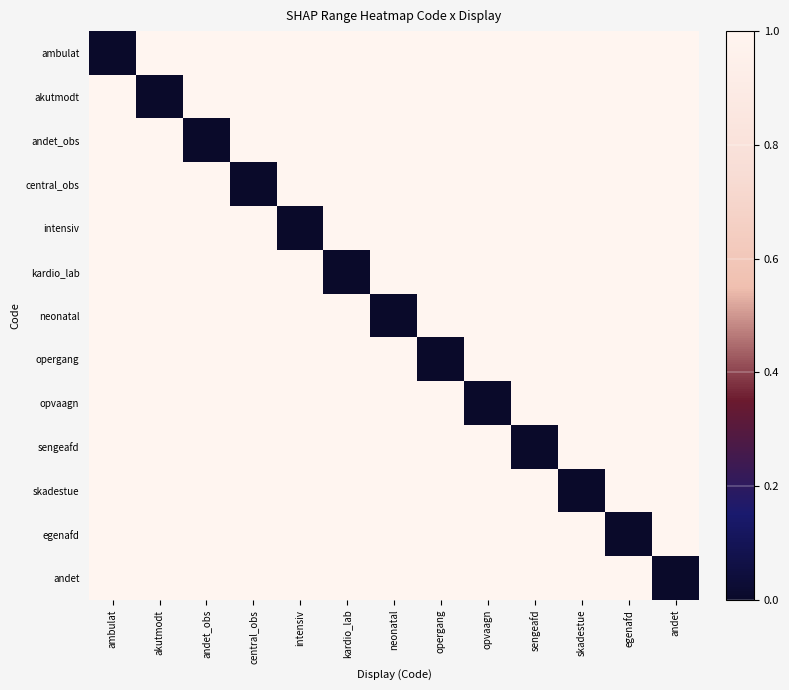

Reading left to right, list all the values displayed in this chart.

ambulat: ambulat=0	akutmodt=1	andet_obs=1	central_obs=1	intensiv=1	kardio_lab=1	neonatal=1	opergang=1	opvaagn=1	sengeafd=1	skadestue=1	egenafd=1	andet=1
akutmodt: ambulat=1	akutmodt=0	andet_obs=1	central_obs=1	intensiv=1	kardio_lab=1	neonatal=1	opergang=1	opvaagn=1	sengeafd=1	skadestue=1	egenafd=1	andet=1
andet_obs: ambulat=1	akutmodt=1	andet_obs=0	central_obs=1	intensiv=1	kardio_lab=1	neonatal=1	opergang=1	opvaagn=1	sengeafd=1	skadestue=1	egenafd=1	andet=1
central_obs: ambulat=1	akutmodt=1	andet_obs=1	central_obs=0	intensiv=1	kardio_lab=1	neonatal=1	opergang=1	opvaagn=1	sengeafd=1	skadestue=1	egenafd=1	andet=1
intensiv: ambulat=1	akutmodt=1	andet_obs=1	central_obs=1	intensiv=0	kardio_lab=1	neonatal=1	opergang=1	opvaagn=1	sengeafd=1	skadestue=1	egenafd=1	andet=1
kardio_lab: ambulat=1	akutmodt=1	andet_obs=1	central_obs=1	intensiv=1	kardio_lab=0	neonatal=1	opergang=1	opvaagn=1	sengeafd=1	skadestue=1	egenafd=1	andet=1
neonatal: ambulat=1	akutmodt=1	andet_obs=1	central_obs=1	intensiv=1	kardio_lab=1	neonatal=0	opergang=1	opvaagn=1	sengeafd=1	skadestue=1	egenafd=1	andet=1
opergang: ambulat=1	akutmodt=1	andet_obs=1	central_obs=1	intensiv=1	kardio_lab=1	neonatal=1	opergang=0	opvaagn=1	sengeafd=1	skadestue=1	egenafd=1	andet=1
opvaagn: ambulat=1	akutmodt=1	andet_obs=1	central_obs=1	intensiv=1	kardio_lab=1	neonatal=1	opergang=1	opvaagn=0	sengeafd=1	skadestue=1	egenafd=1	andet=1
sengeafd: ambulat=1	akutmodt=1	andet_obs=1	central_obs=1	intensiv=1	kardio_lab=1	neonatal=1	opergang=1	opvaagn=1	sengeafd=0	skadestue=1	egenafd=1	andet=1
skadestue: ambulat=1	akutmodt=1	andet_obs=1	central_obs=1	intensiv=1	kardio_lab=1	neonatal=1	opergang=1	opvaagn=1	sengeafd=1	skadestue=0	egenafd=1	andet=1
egenafd: ambulat=1	akutmodt=1	andet_obs=1	central_obs=1	intensiv=1	kardio_lab=1	neonatal=1	opergang=1	opvaagn=1	sengeafd=1	skadestue=1	egenafd=0	andet=1
andet: ambulat=1	akutmodt=1	andet_obs=1	central_obs=1	intensiv=1	kardio_lab=1	neonatal=1	opergang=1	opvaagn=1	sengeafd=1	skadestue=1	egenafd=1	andet=0